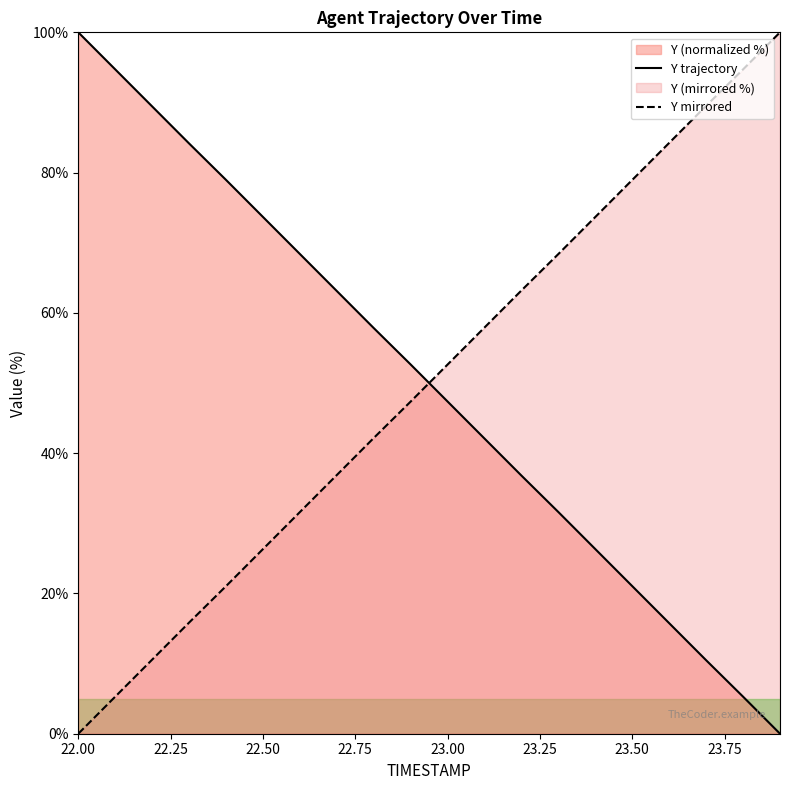

How many values in Y mirrored are above zero?

19